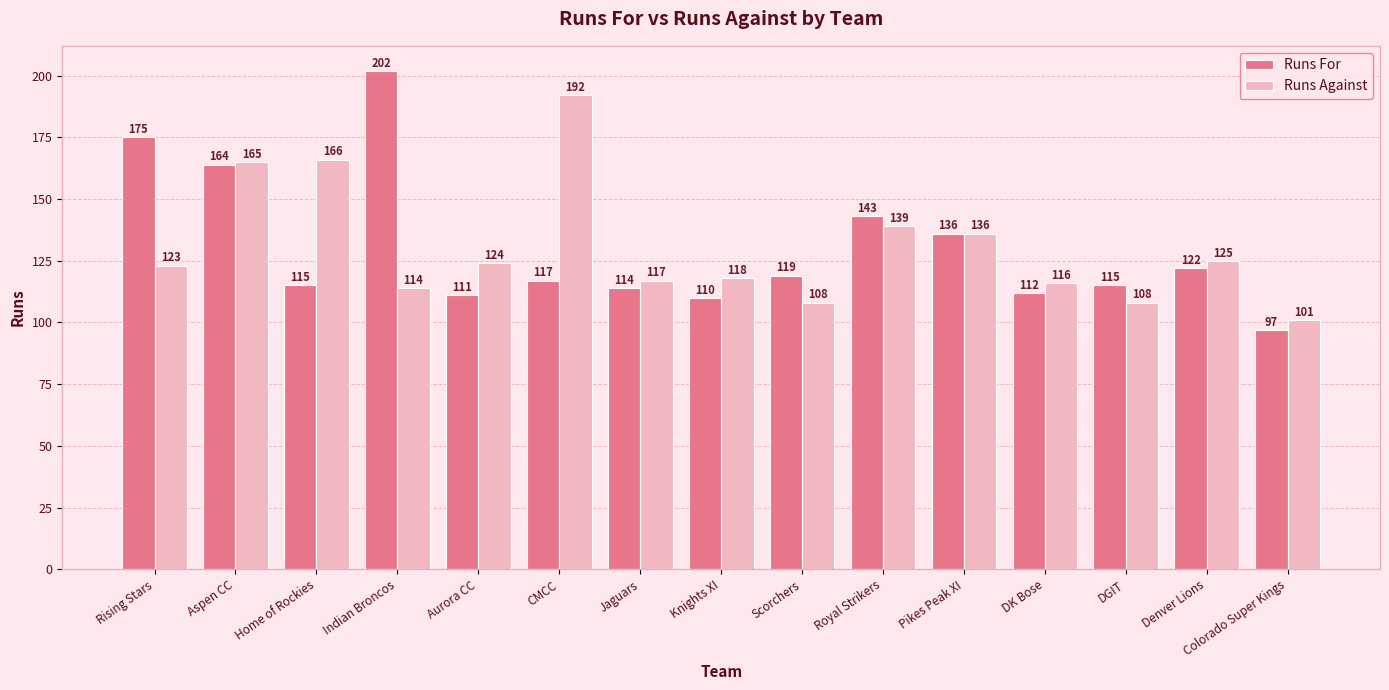

At which category does the chart reach its minimum across all series?

Colorado Super Kings